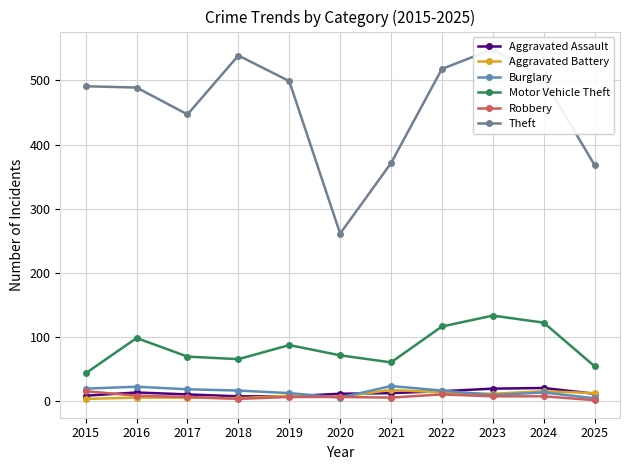

What is the total value across all series at 2025?

450